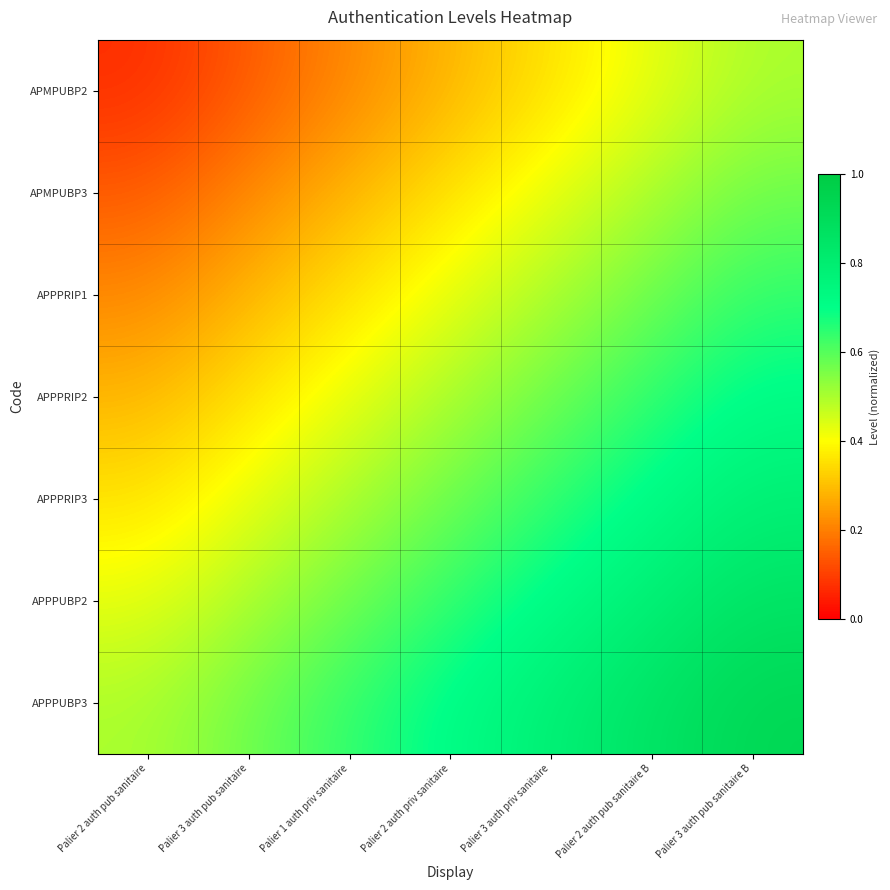

What is the smallest value displayed?

0.1